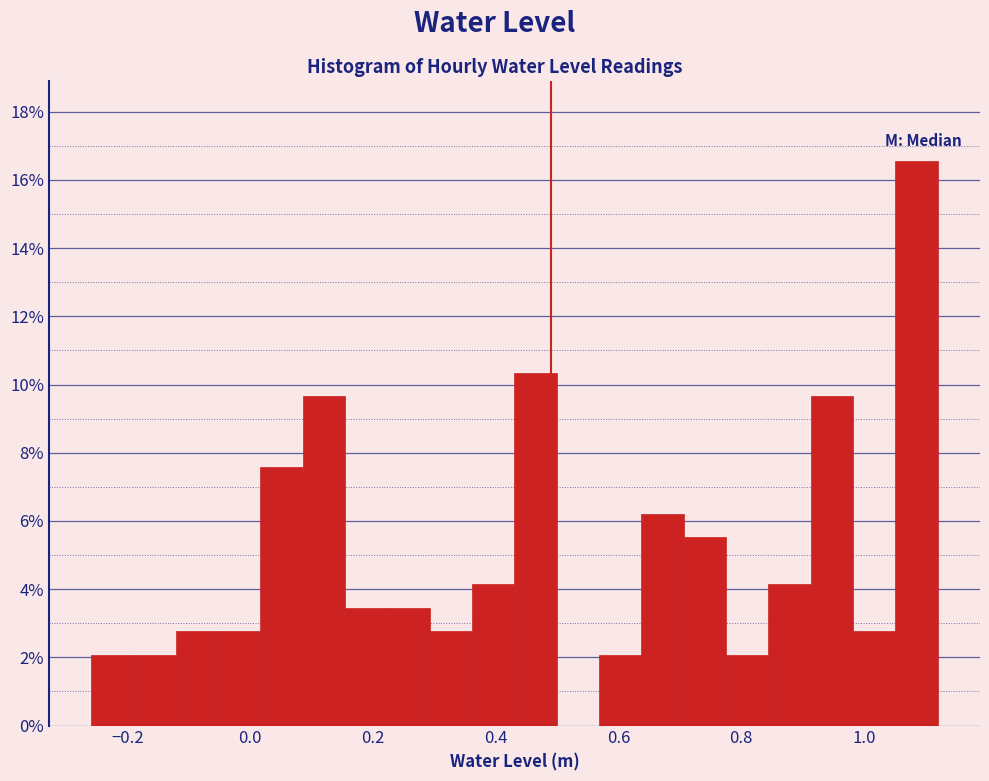

Read against the x-axis, roughly where is the centre of the tallest bar?

1.08